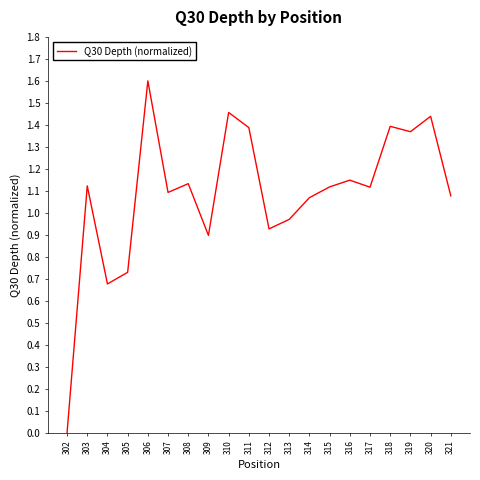

At which category does the chart reach its minimum across all series?

302